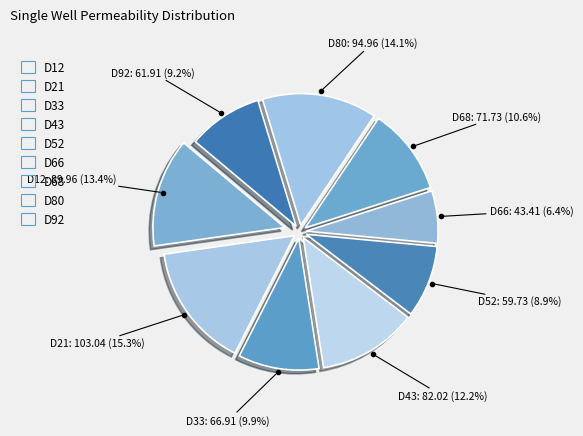

The D43 slice represents 12% of the pie. True or false?

True